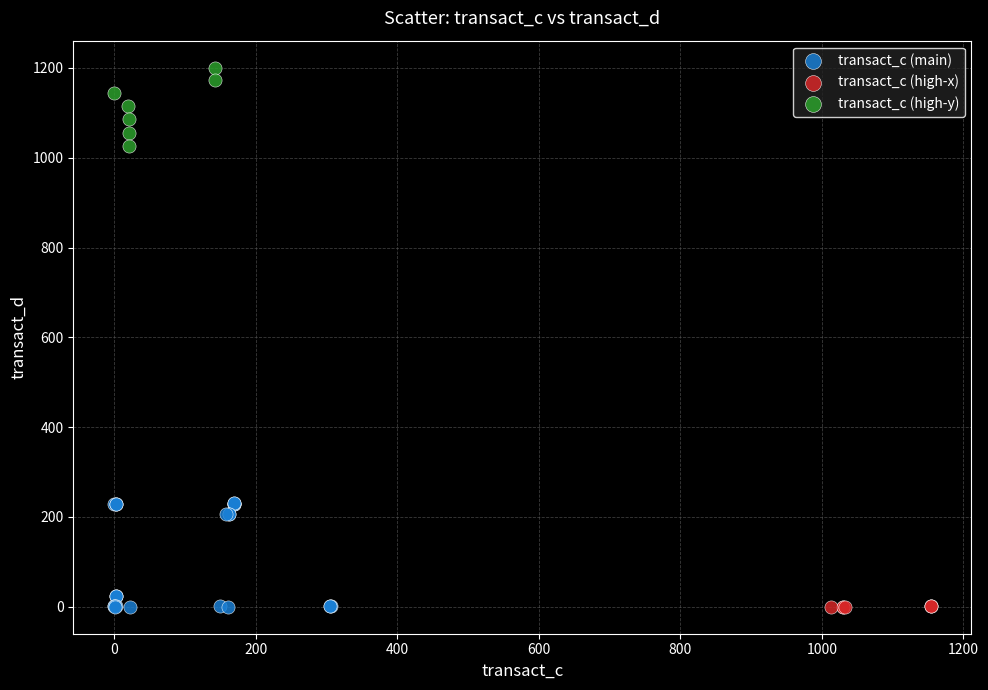

Which series reaches the maximum Y coordinate?

transact_c (high-y)